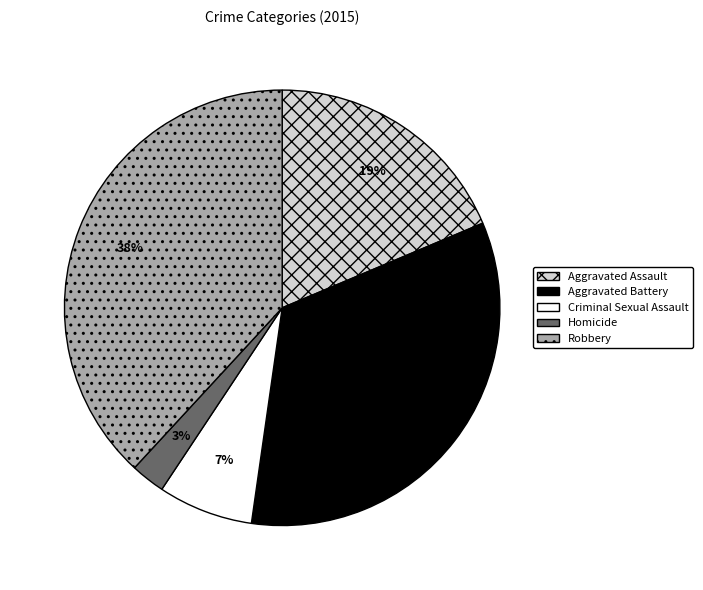

Rank the categories by value from lowest to highest.

Homicide, Criminal Sexual Assault, Aggravated Assault, Aggravated Battery, Robbery